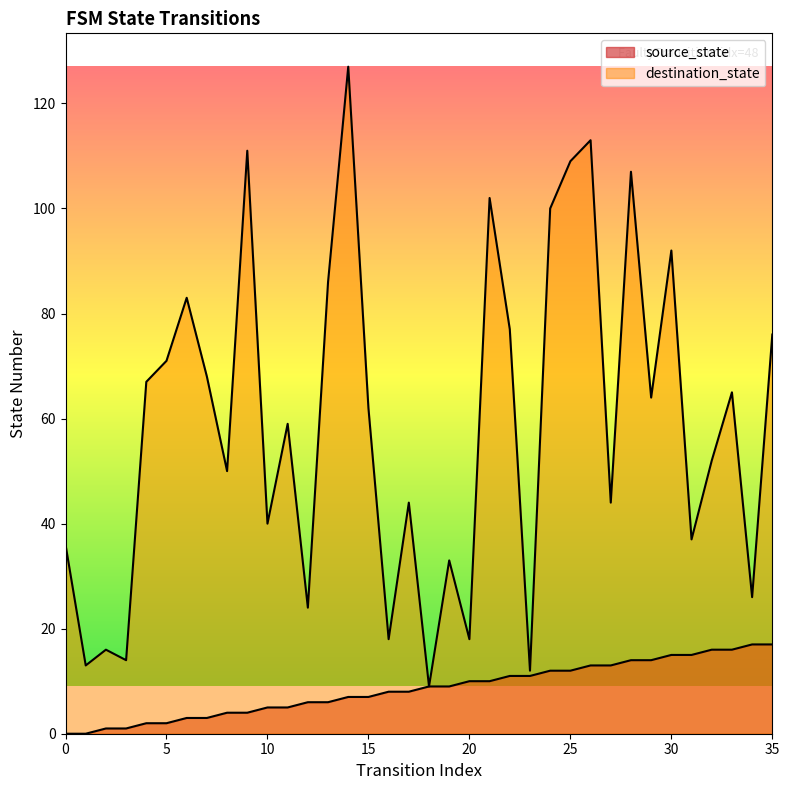

How many lines are shown in the chart?

2